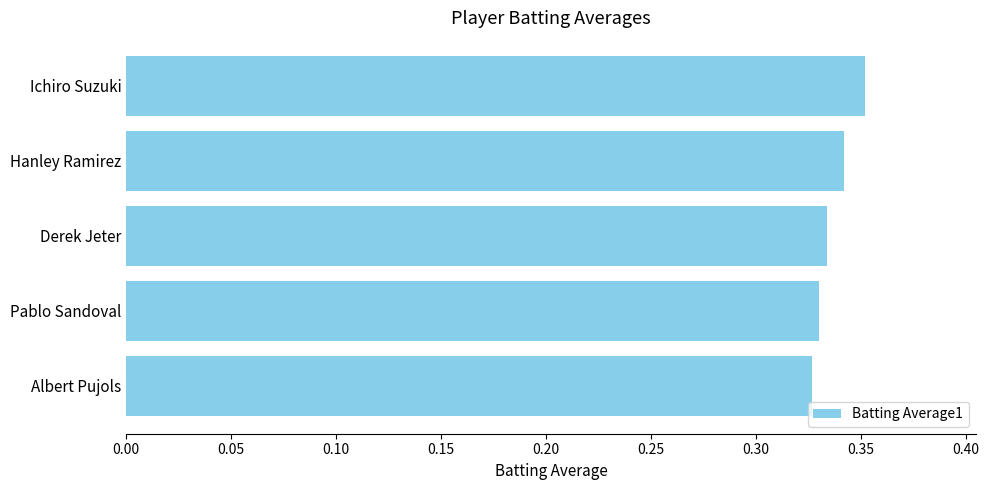

What is the sum of all values?

1.7